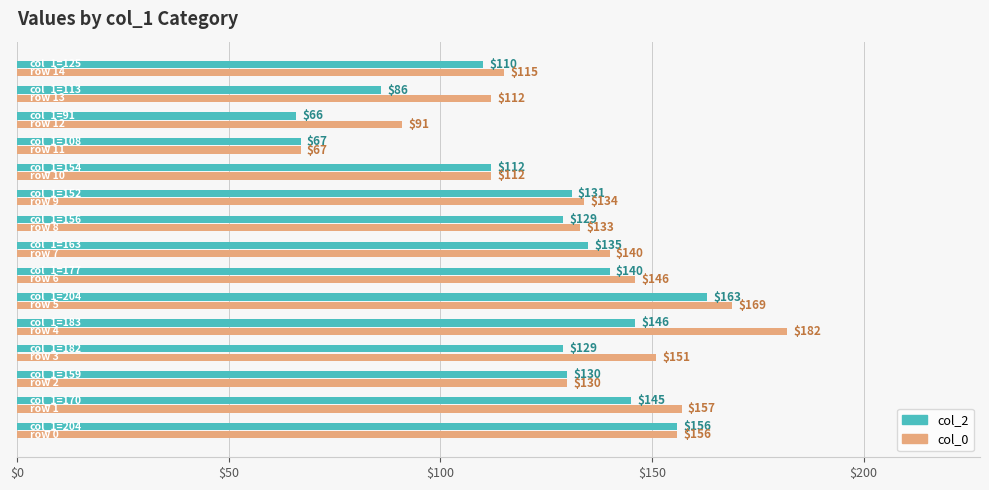

Which series has the largest range (max minus min)?

col_0